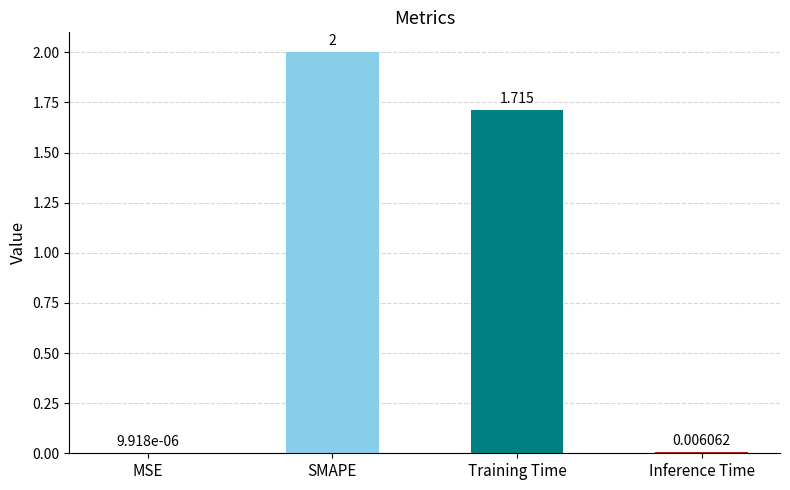

Between MSE and SMAPE, which is larger?

SMAPE